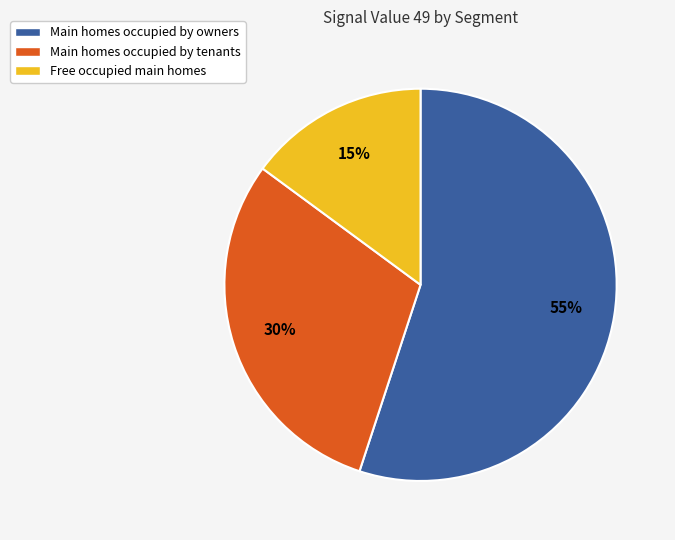

To the nearest percent, what is the difference between the largest and smallest slice percentages?

40%